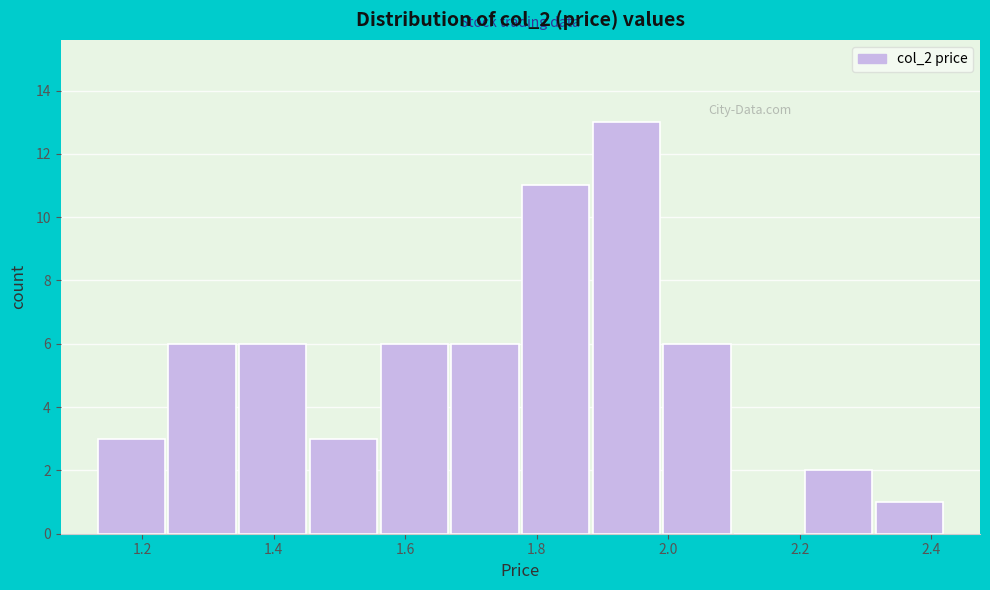

Over which range of the x-axis is the bar tallest?

1.88 to 2.00